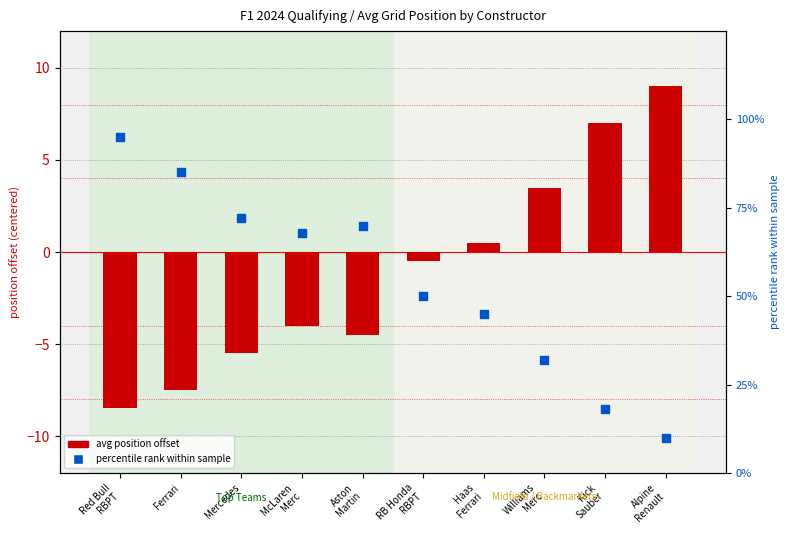

Which series contains the lowest Y value?

avg position offset